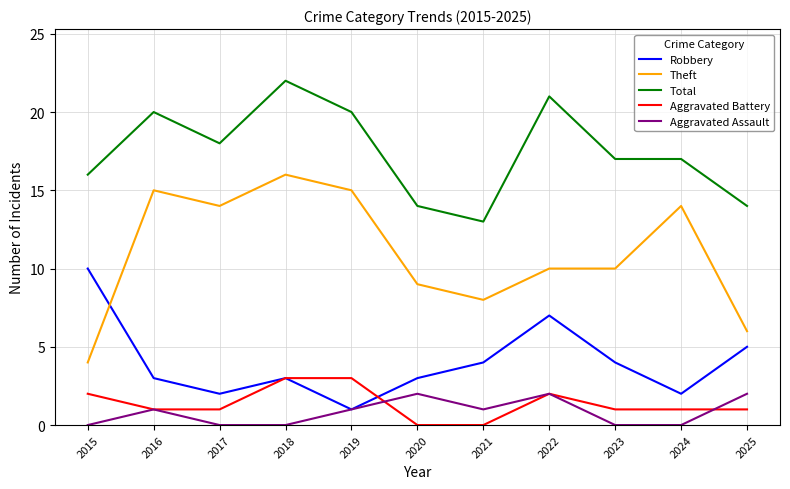

What is the highest value of the Robbery series?

10